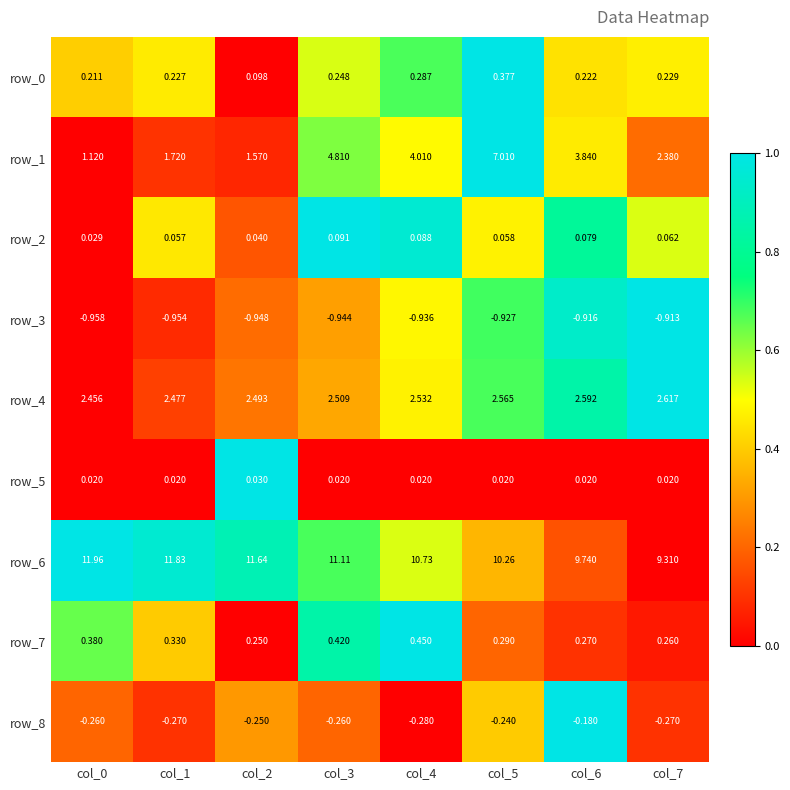

Is the value of row_1 at col_3 greater than the value of row_0 at col_5?

Yes